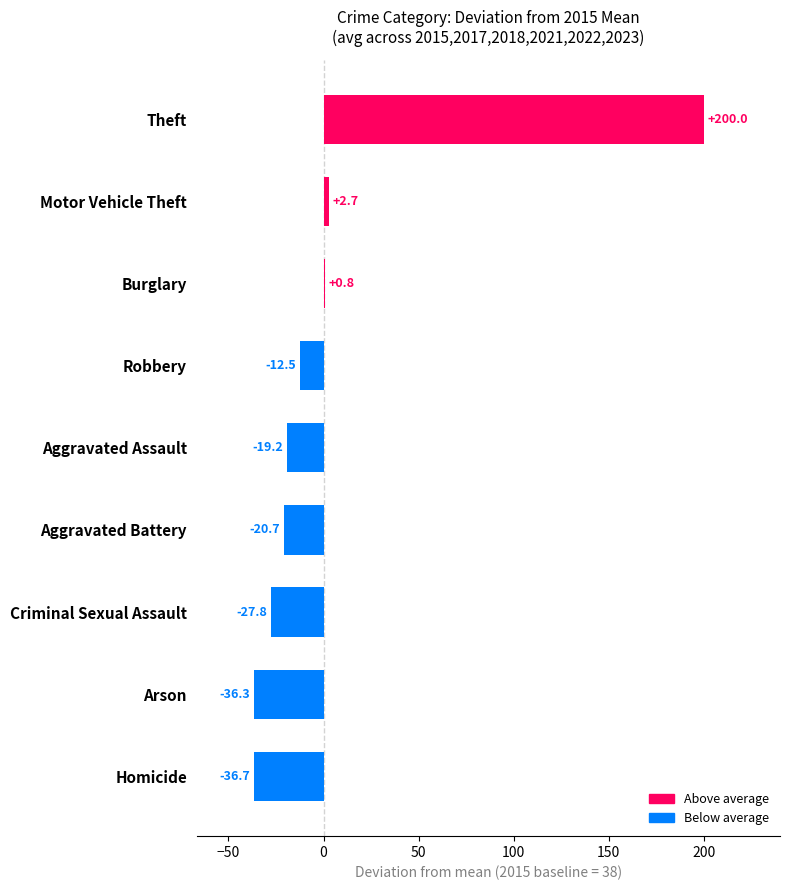

How many data points does each series have?

9